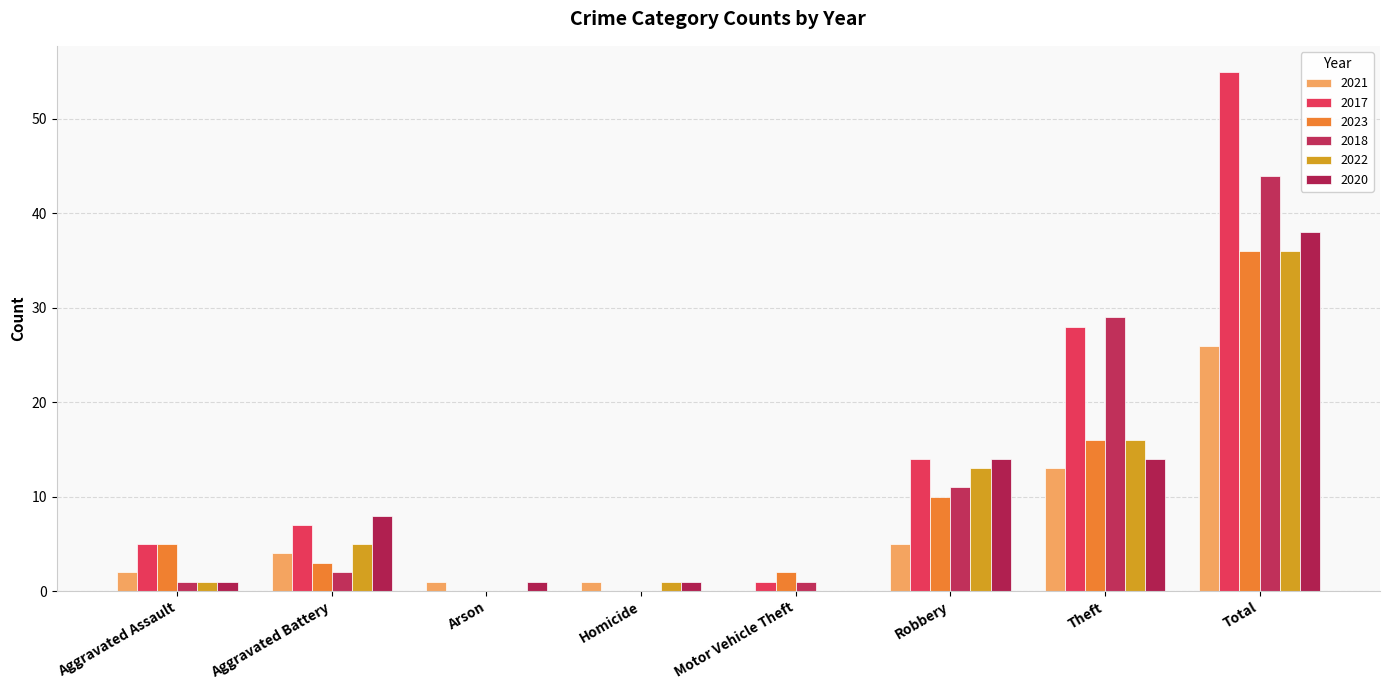

At which category is the sum across all series the highest?

Total